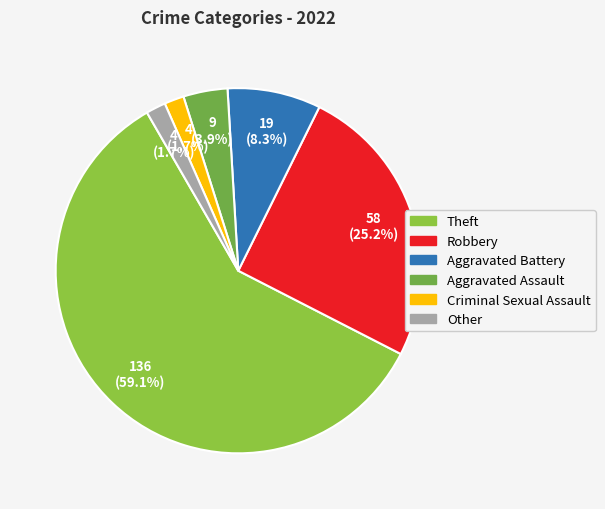

How much of the chart is everything except Theft?

40.9%